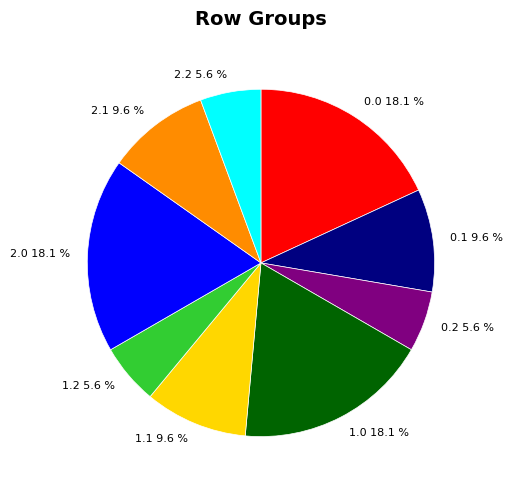

Combined, do 2.1 and 2.2 account for over 50%?

No